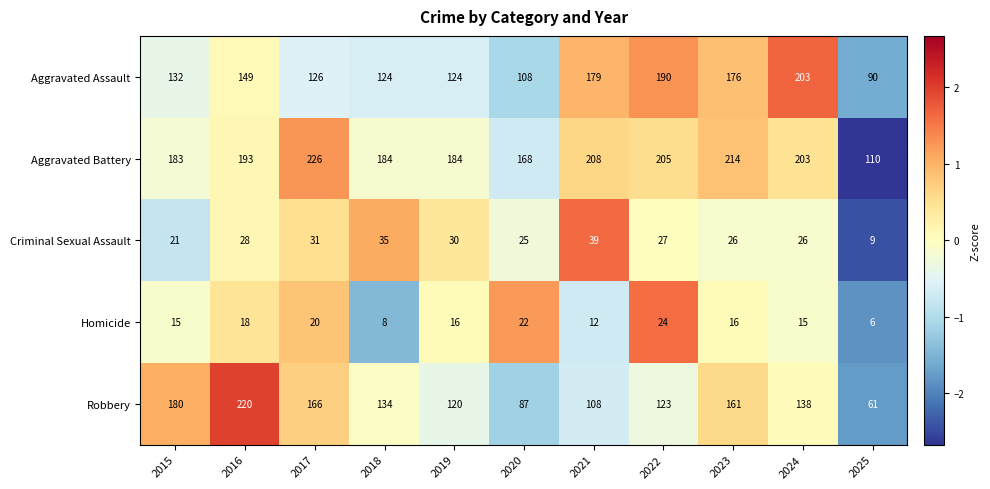

True or false: Aggravated Battery has a value of 284 at 2019.

False